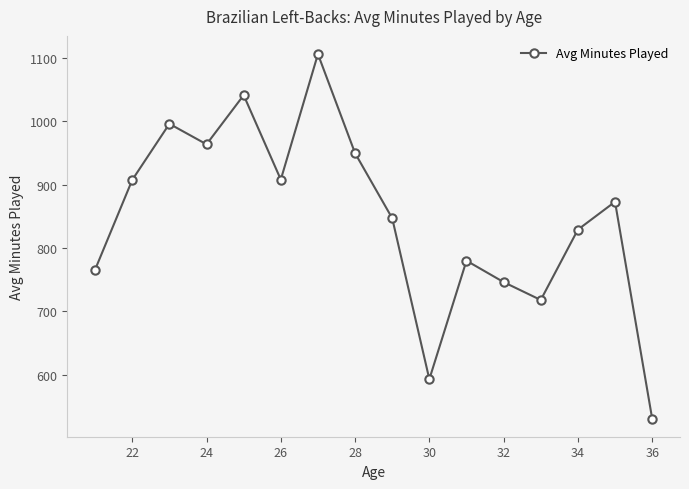

What is the difference between the maximum and minimum values?

575.0